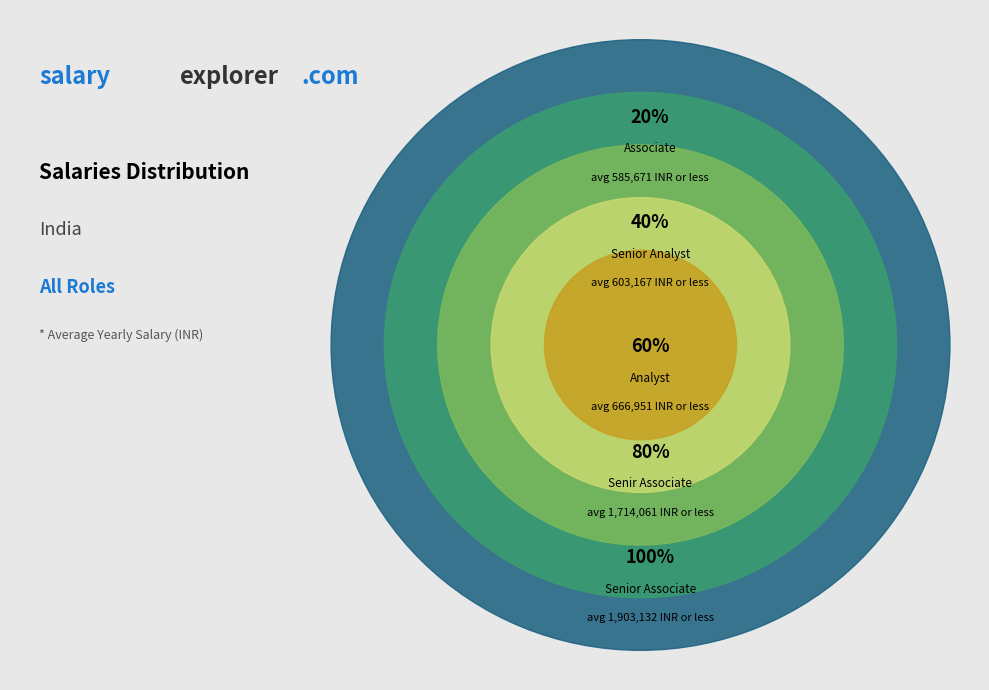

Does Senior Analyst account for over 50% of the chart?

No